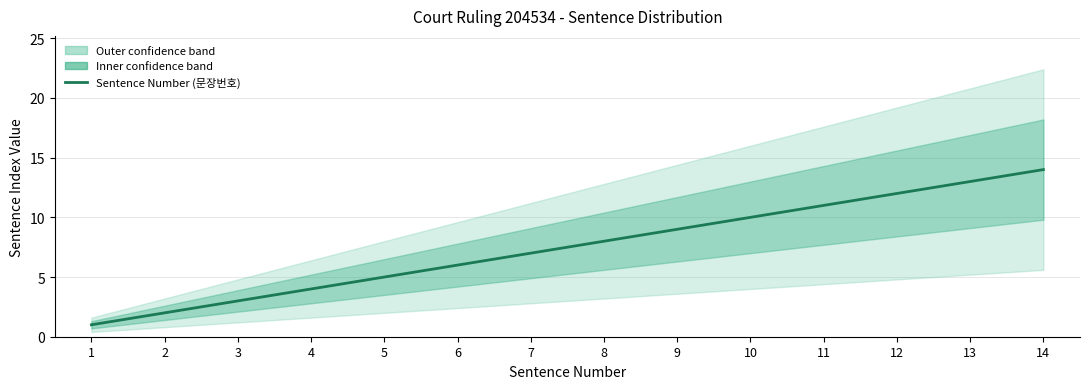

What is the value of the 8th point from the left?

8